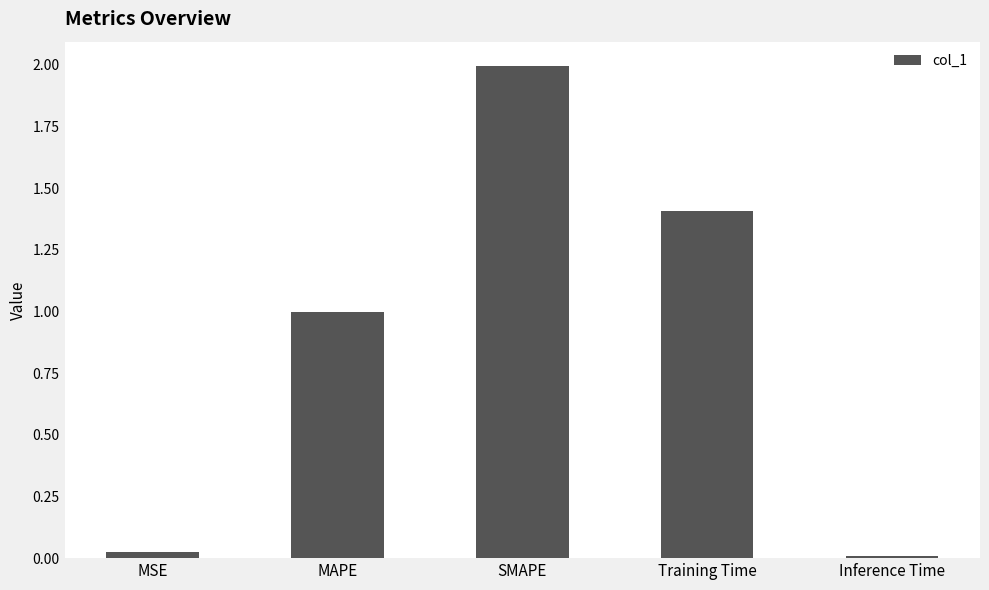

Are the bars horizontal?

No